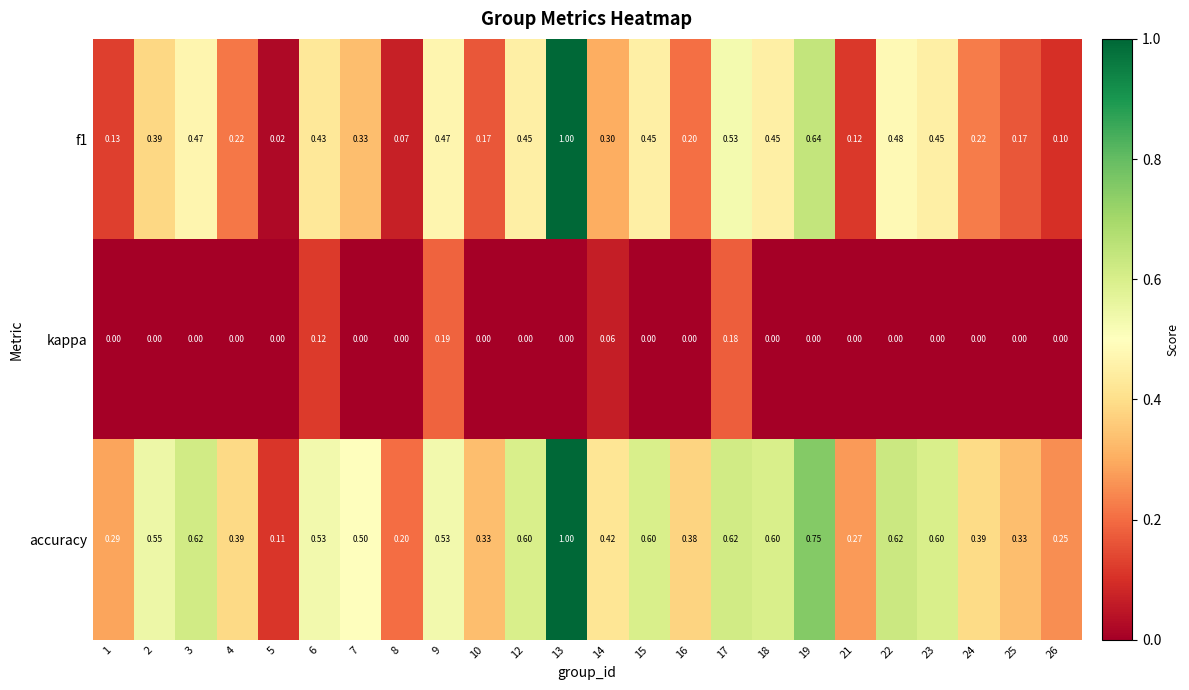

List the series in order of their overall mean, highest first.

accuracy, f1, kappa